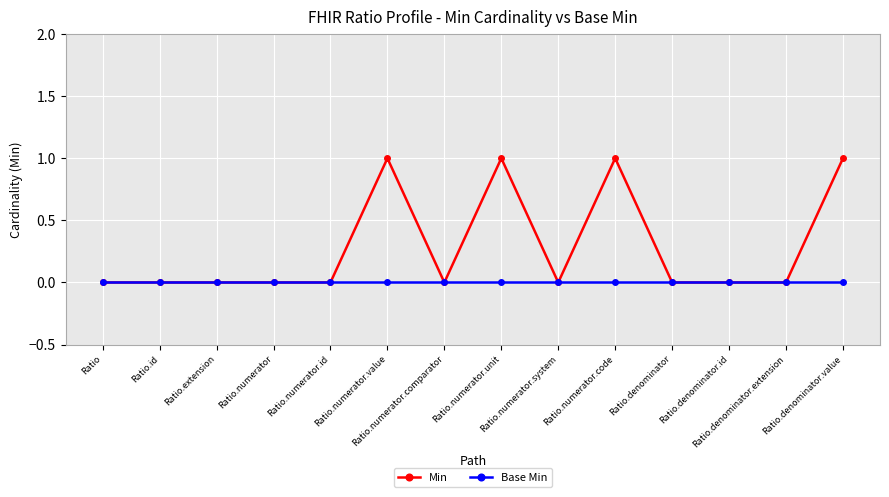

List the series in order of their peak value, lowest first.

Base Min, Min